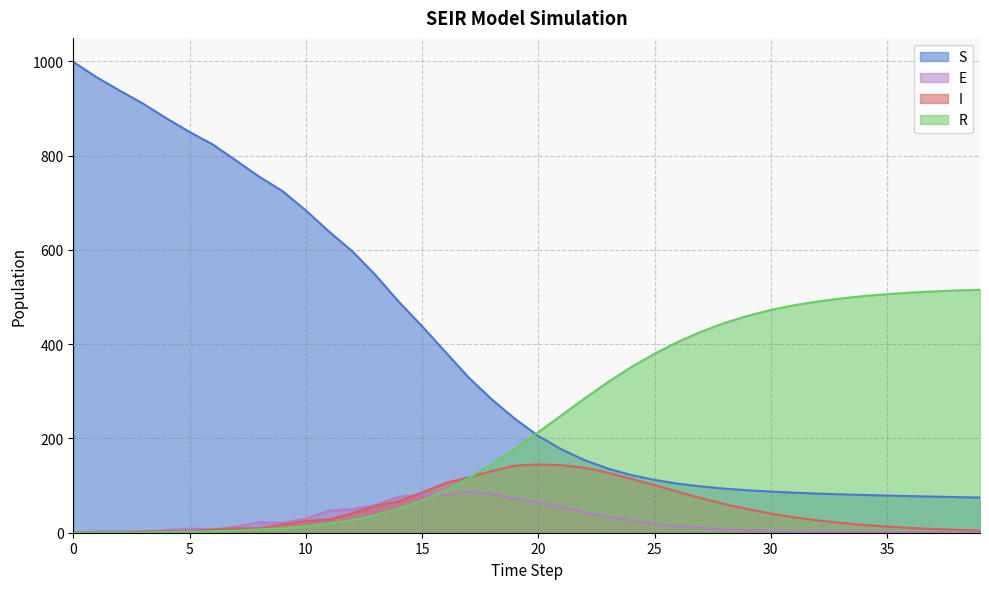

Which has a higher value, 36 or 20?

20